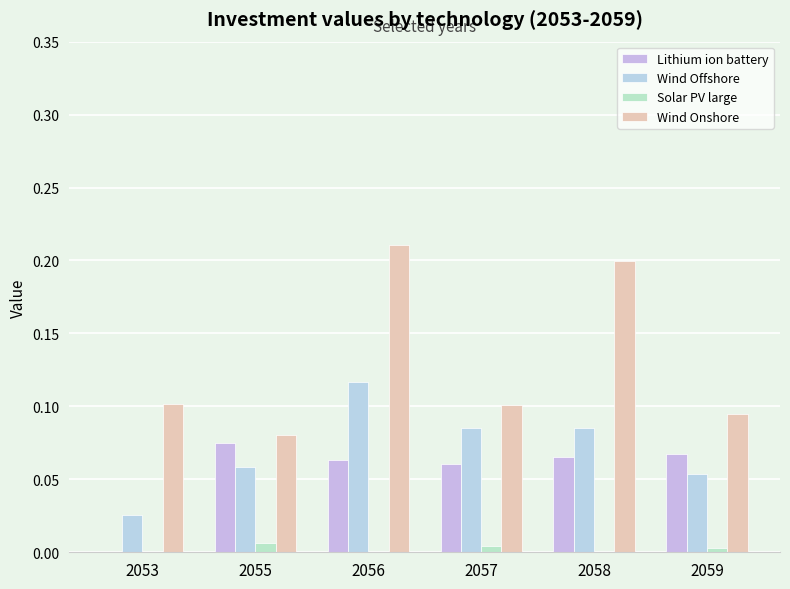

What are all the series names shown in the legend?

Lithium ion battery, Wind Offshore, Solar PV large, Wind Onshore